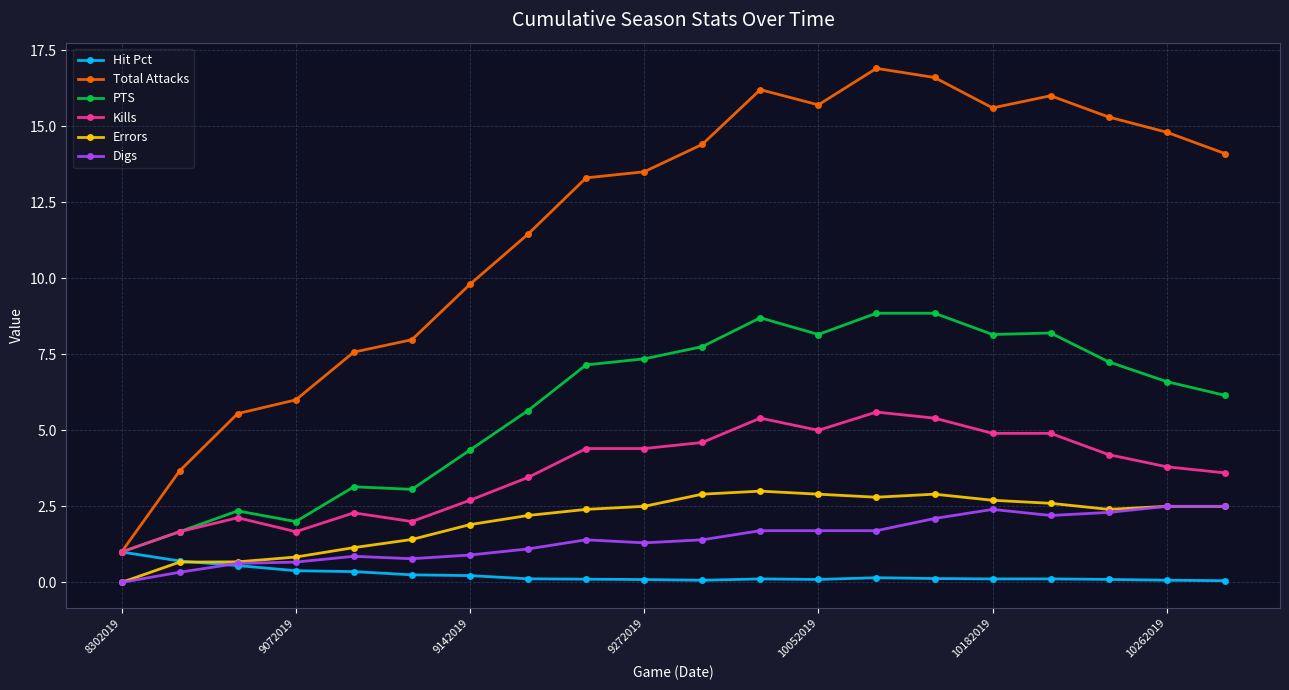

True or false: Kills and Digs intersect in this chart.

False